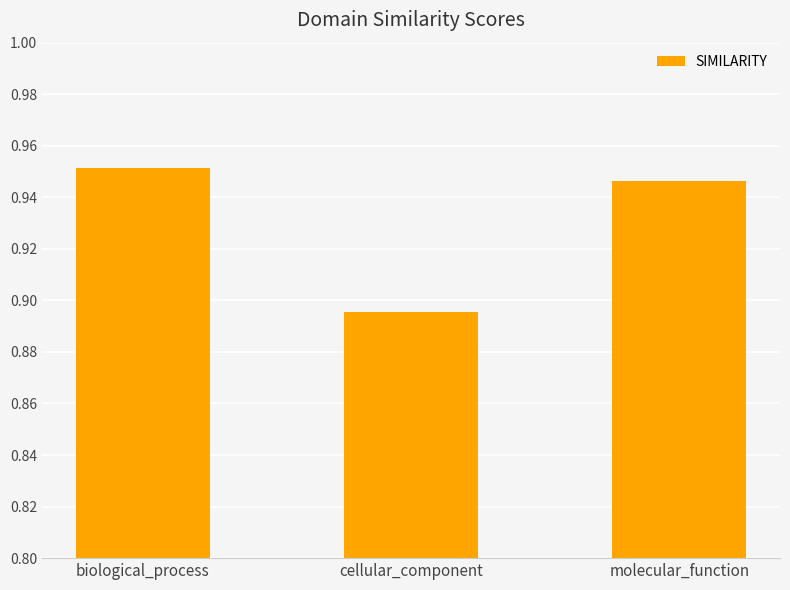

What is the sum of all values?

2.8